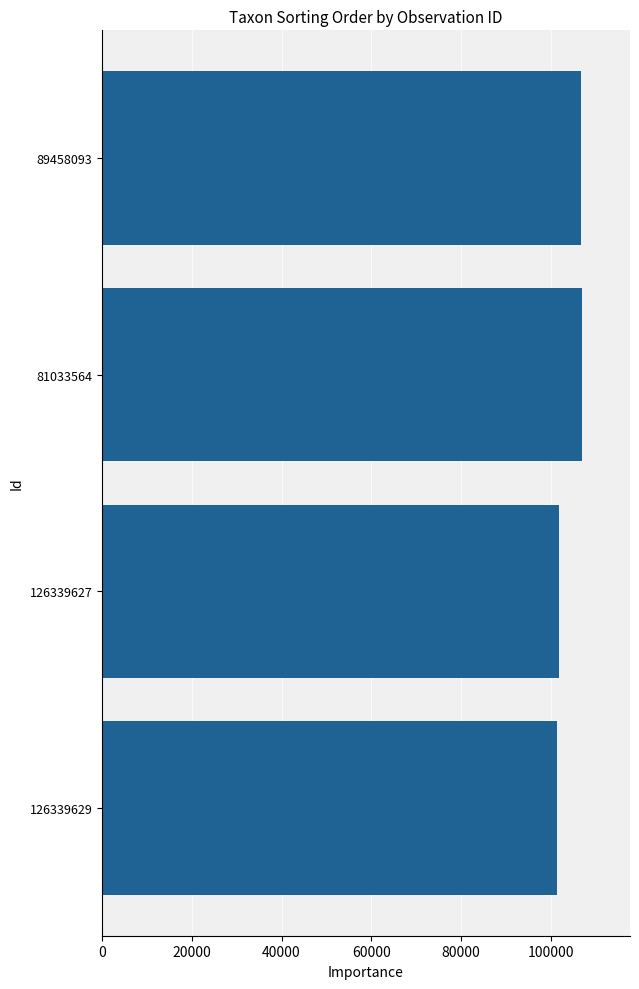

What is the minimum value shown in the chart?

101431